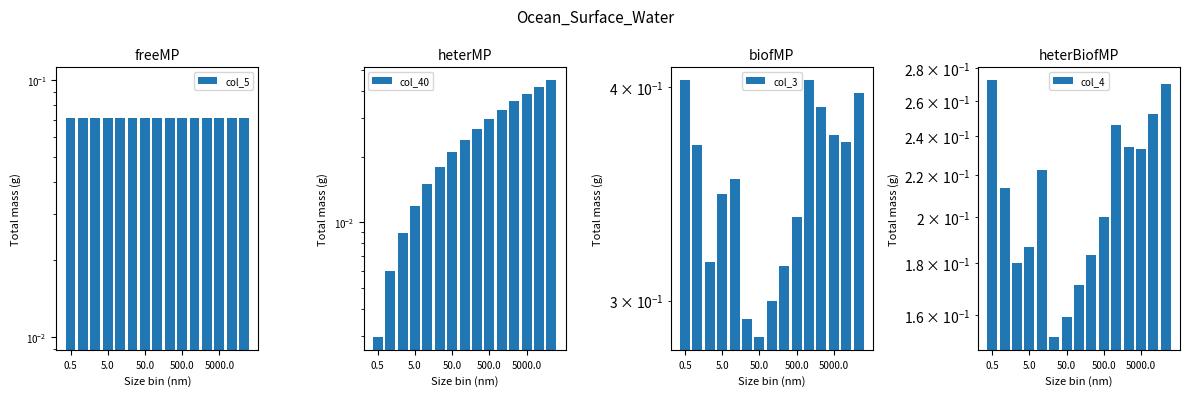

List the series in order of their peak value, highest first.

col_3, col_4, col_5, col_40